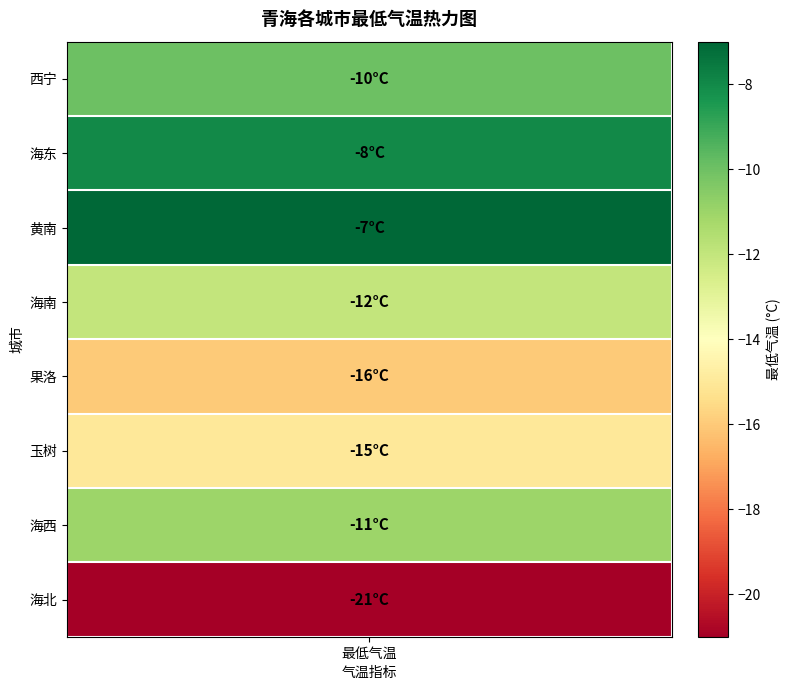

What is the sum of the values at 7 and 0?

-31